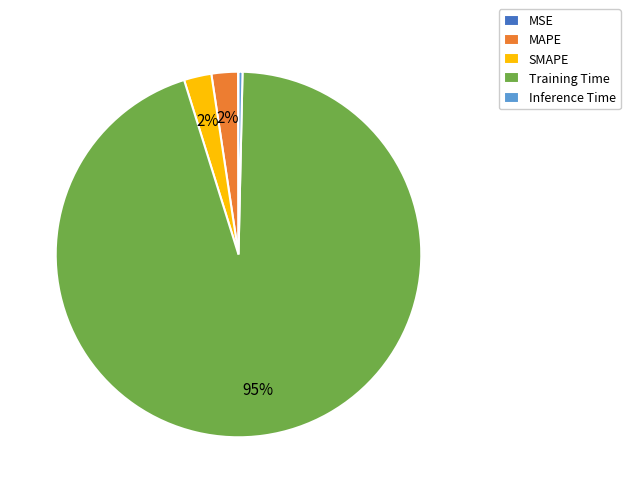

Between Inference Time and SMAPE, which is larger?

SMAPE